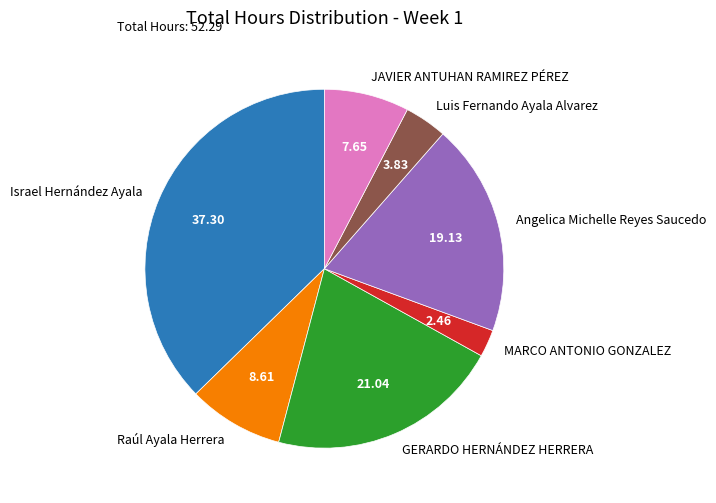

True or false: MARCO ANTONIO GONZALEZ accounts for 16% of the total.

False